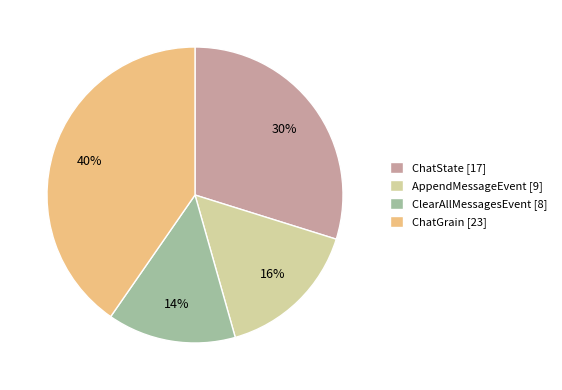

Is it true that ChatState is 30% of the pie?

True